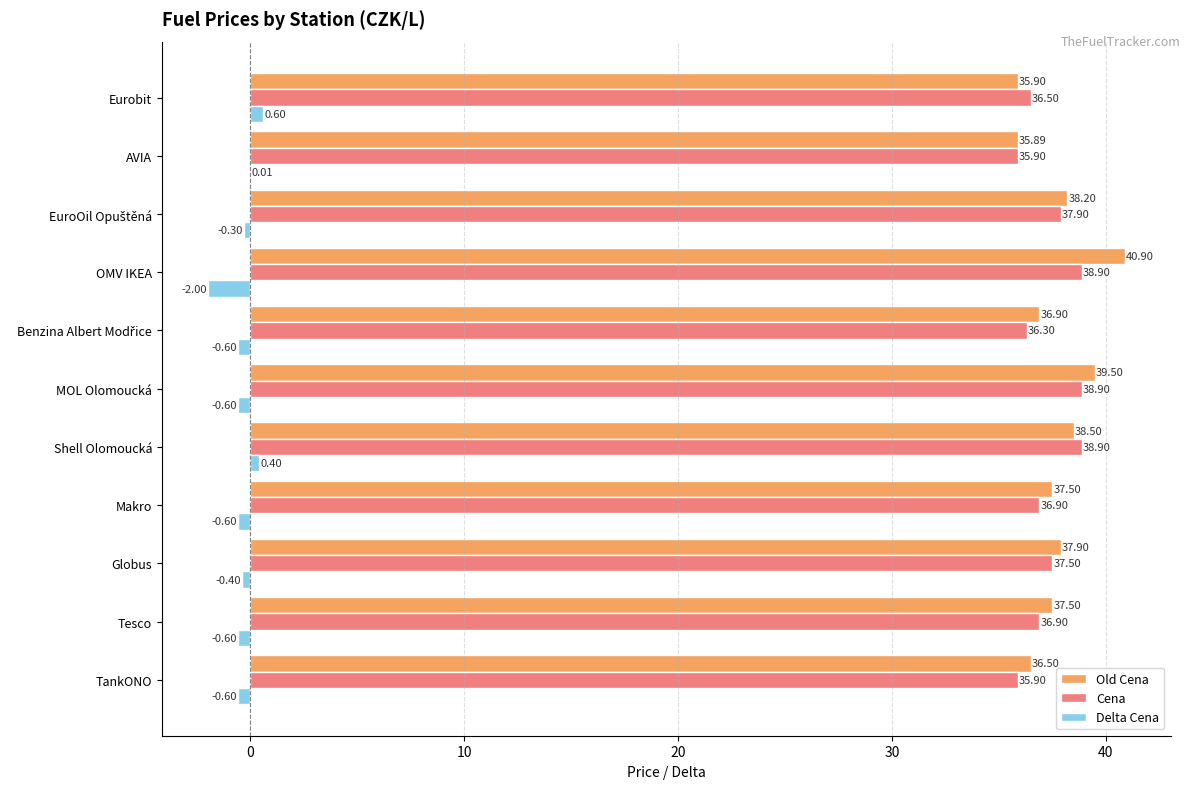

How many data points does each series have?

11